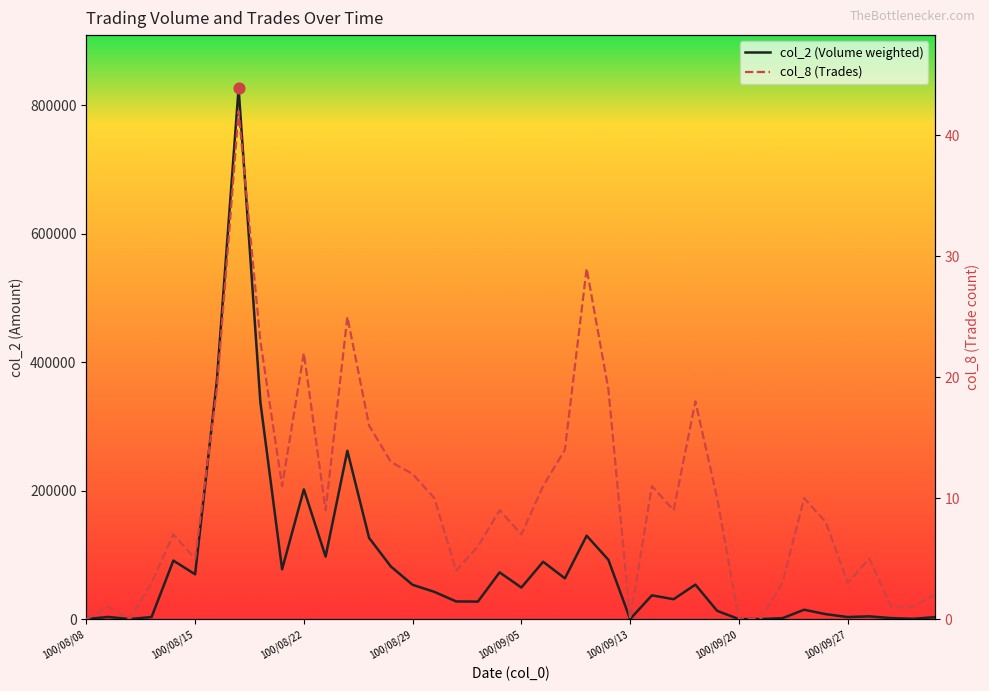

Which series has the largest Y range (max minus min)?

col_2 (Volume weighted)